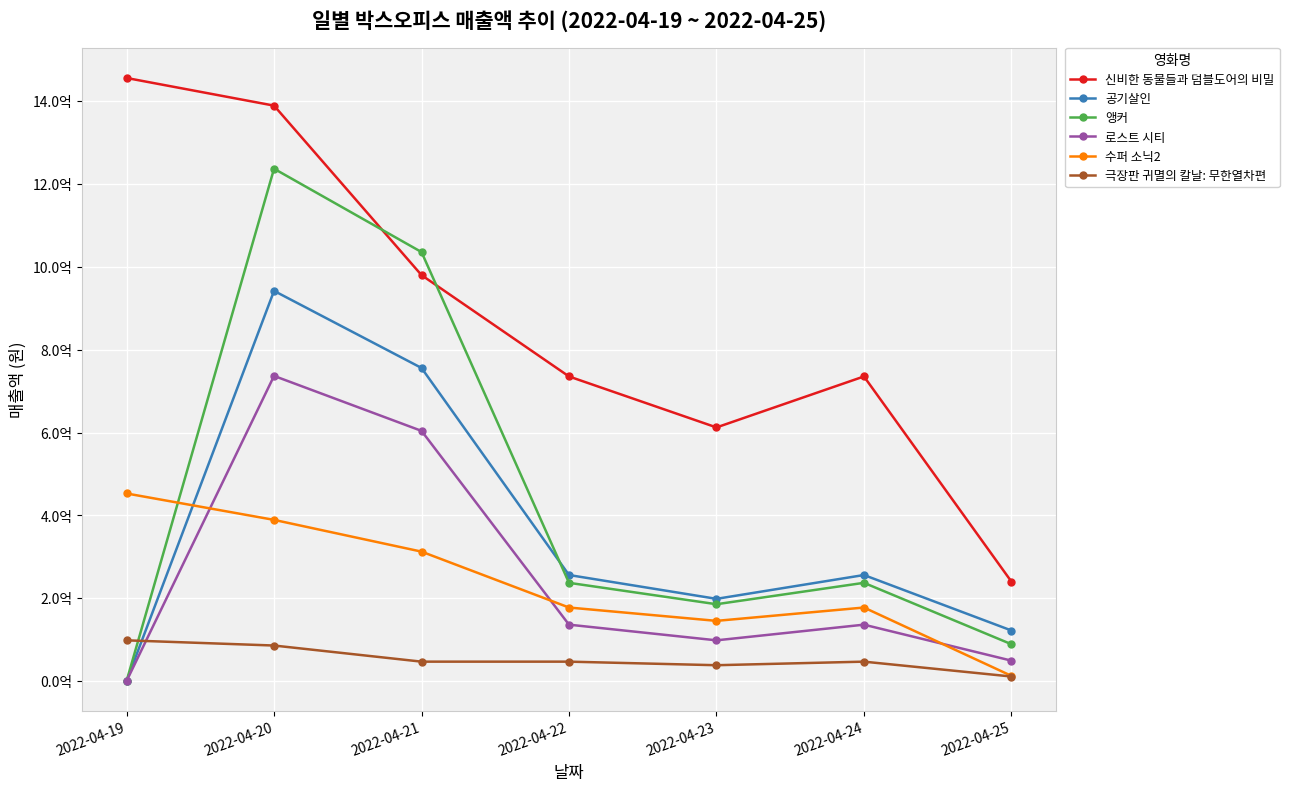

How many interior local peaks does the 극장판 귀멸의 칼날: 무한열차편 series have?

1